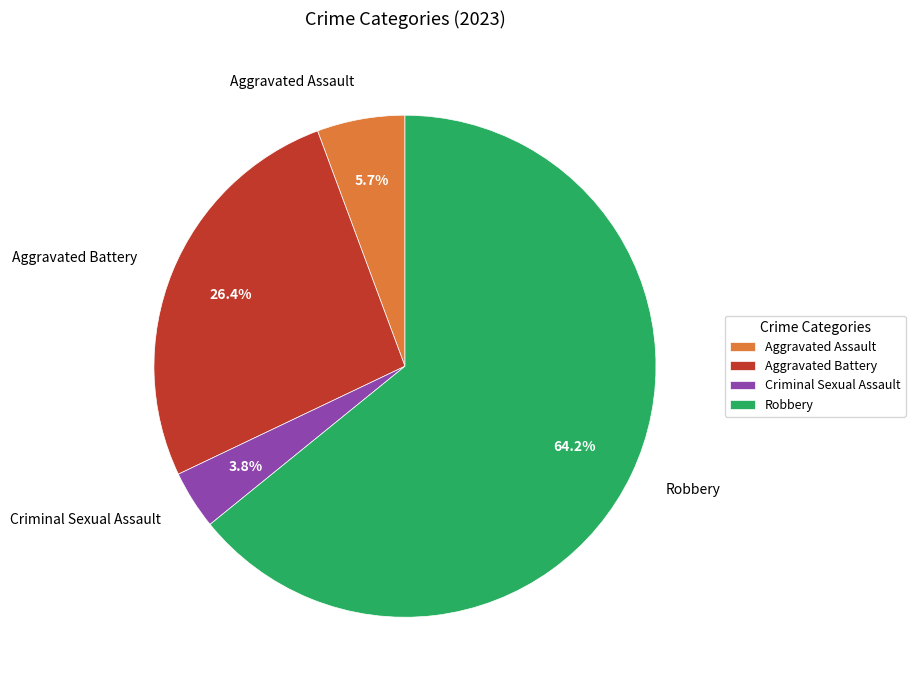

What is the ratio of the value at Robbery to the value at Aggravated Assault?

11.3